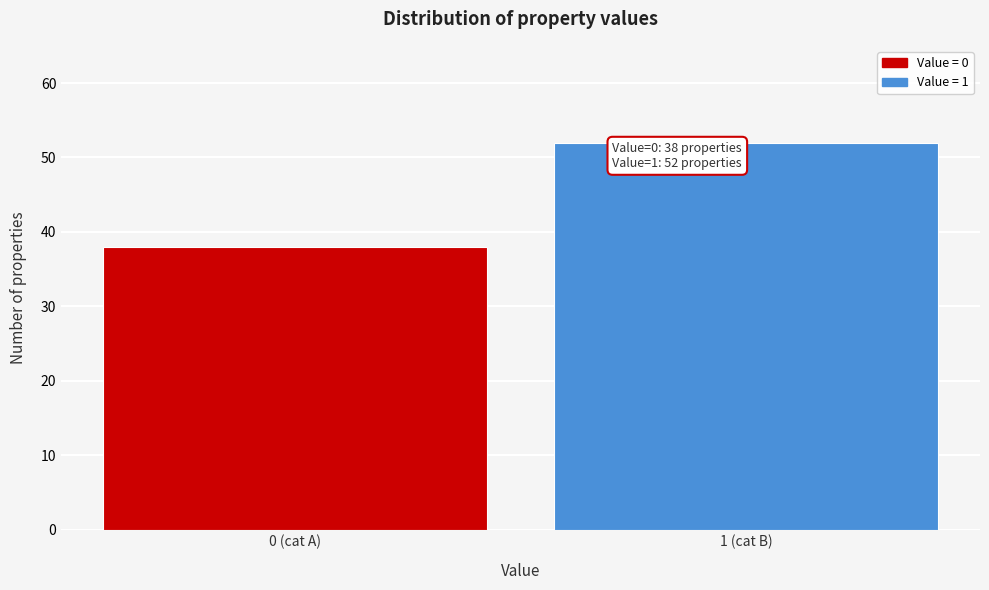

Reading left to right, what are all the values shown in this chart?

38	52